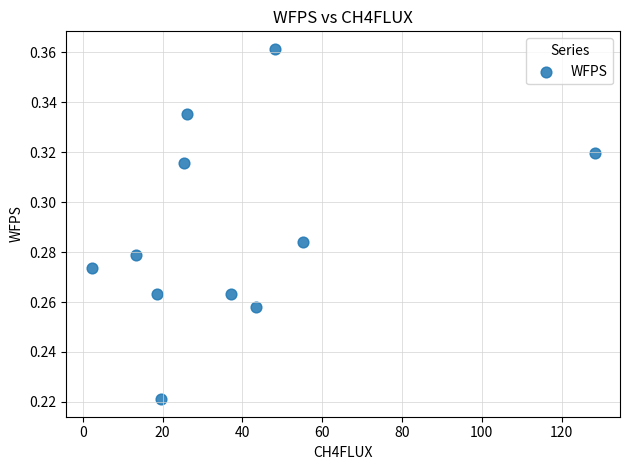

What is the average X value?

38.0